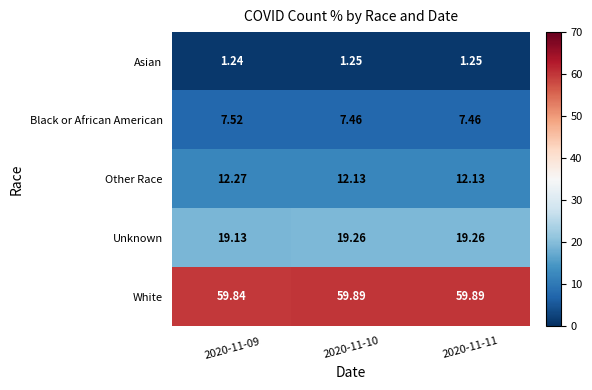

Is the value of Black or African American at 2020-11-11 greater than the value of White at 2020-11-10?

No